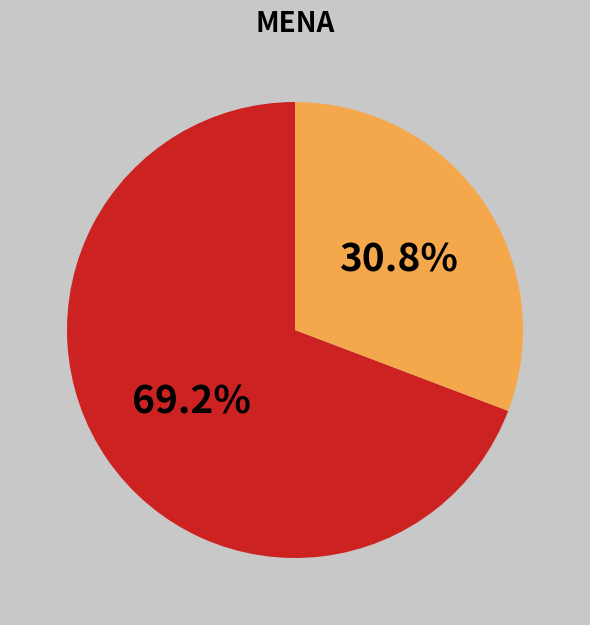

Is there a majority slice in this chart?

Yes